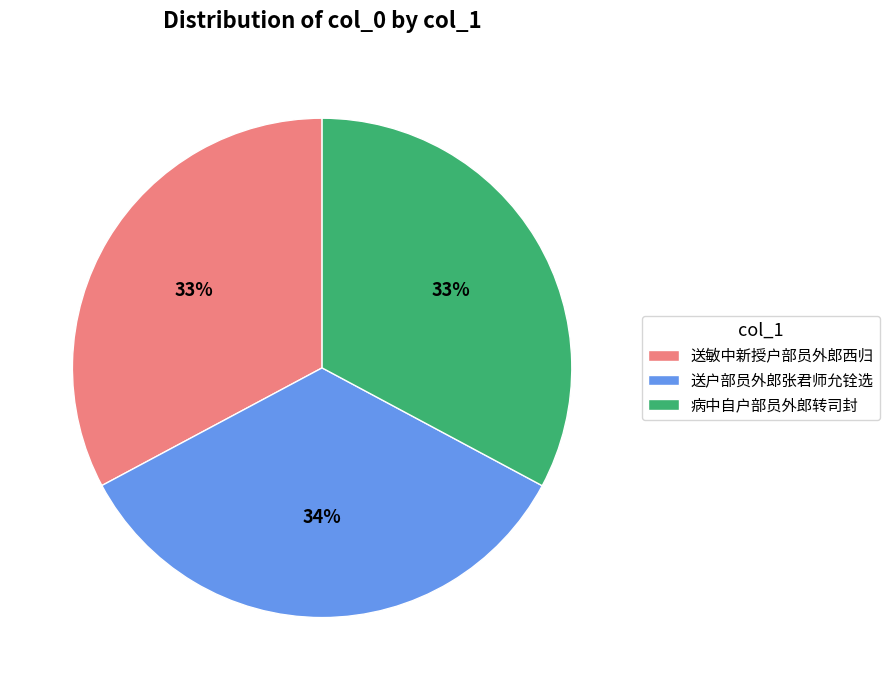

True or false: 病中自户部员外郎转司封 accounts for 44% of the total.

False